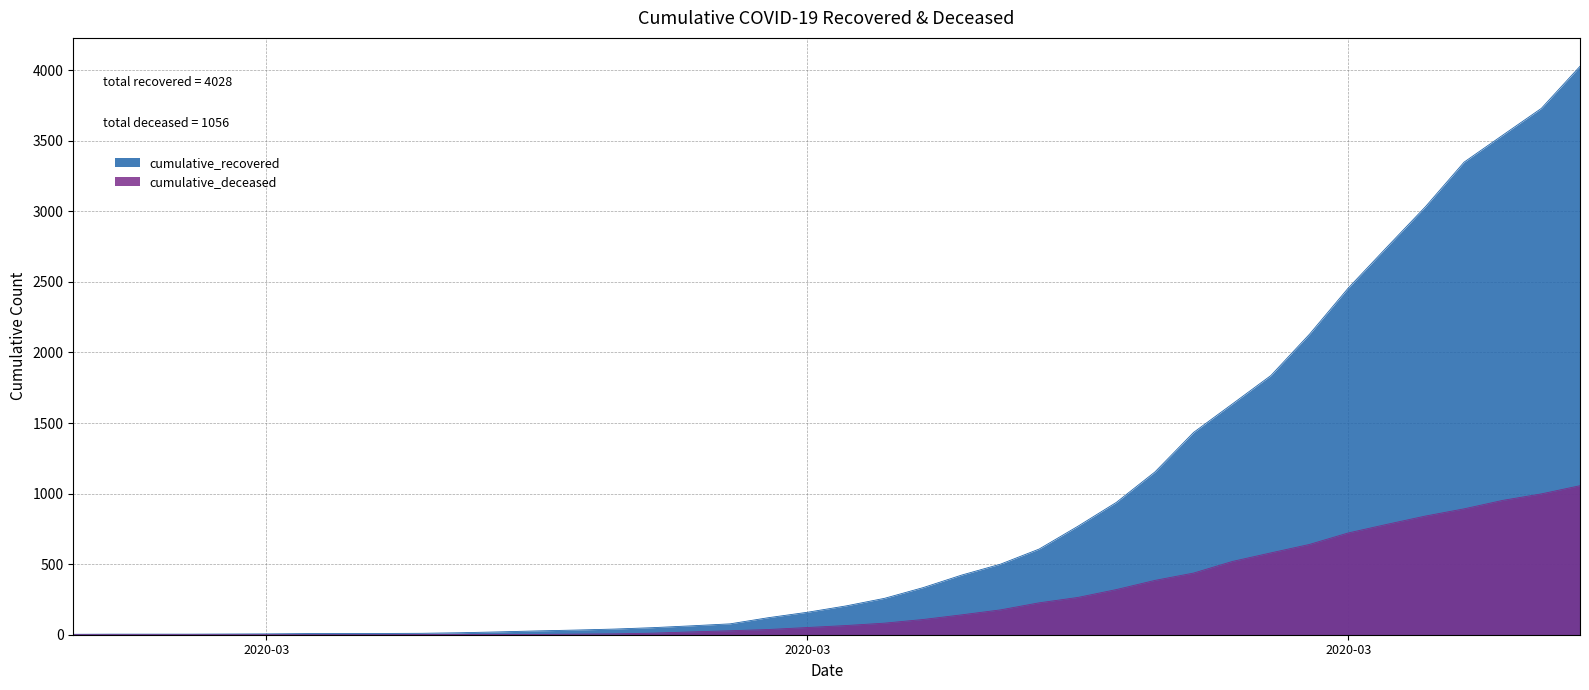

Reading left to right, extract all data points from this chart.

cumulative_recovered: 3	4	4	4	5	6	8	9	9	10	14	20	27	33	40	50	63	77	121	159	204	258	334	423	500	607	768	938	1154	1434	1635	1837	2130	2456	2746	3033	3349	3540	3730	4028
cumulative_deceased: 0	0	0	0	0	0	0	0	0	1	2	2	2	4	6	11	20	28	37	51	65	82	108	141	176	226	264	320	385	437	519	580	640	721	782	841	892	952	998	1056